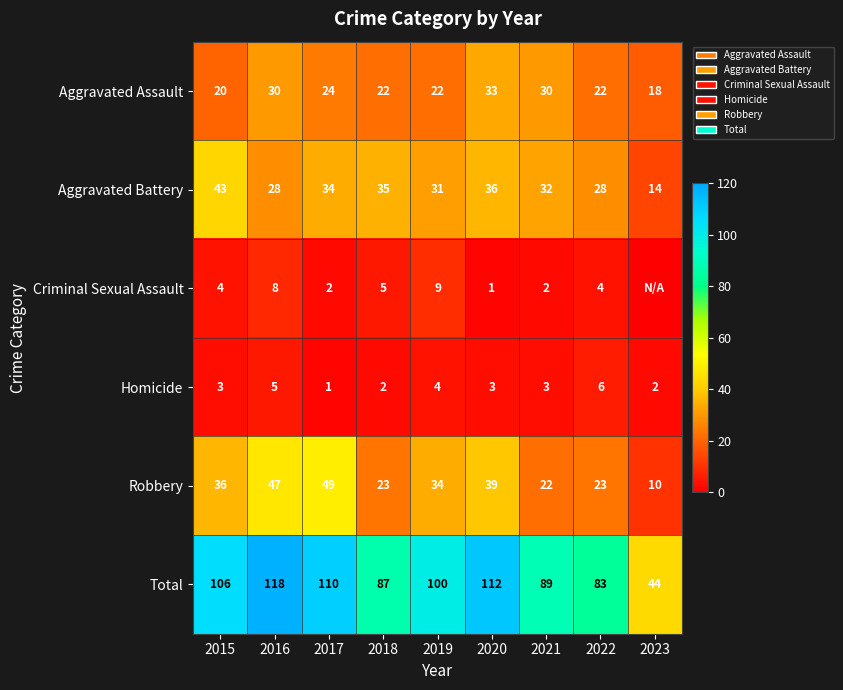

Where does the Aggravated Assault series first go above 22?

2016